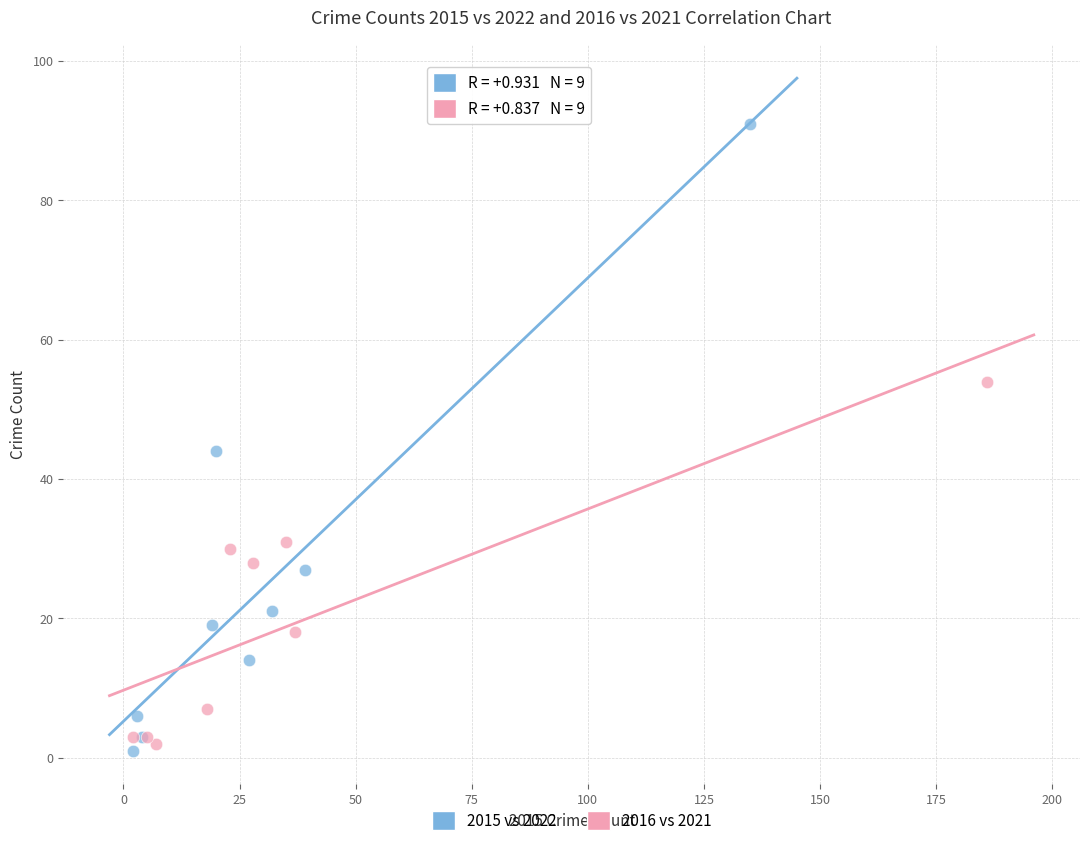

What are all the series names shown in the legend?

2015 vs 2022, 2016 vs 2021